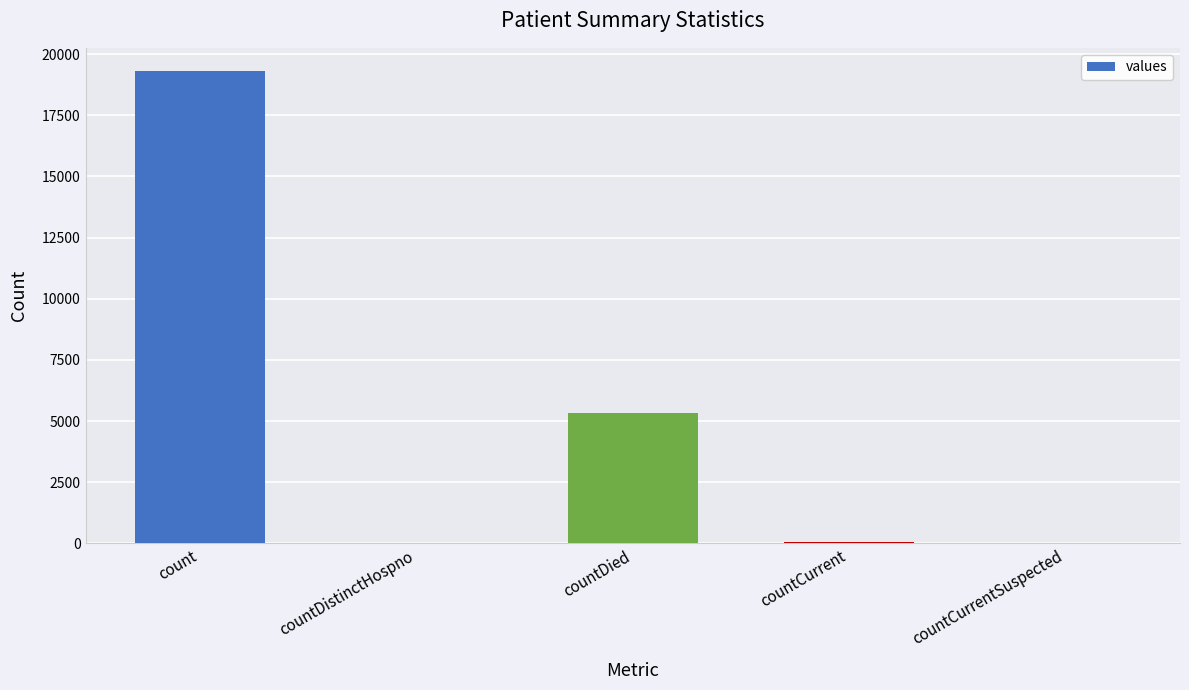

What is the change in value from countDied to countCurrentSuspected?

-5332